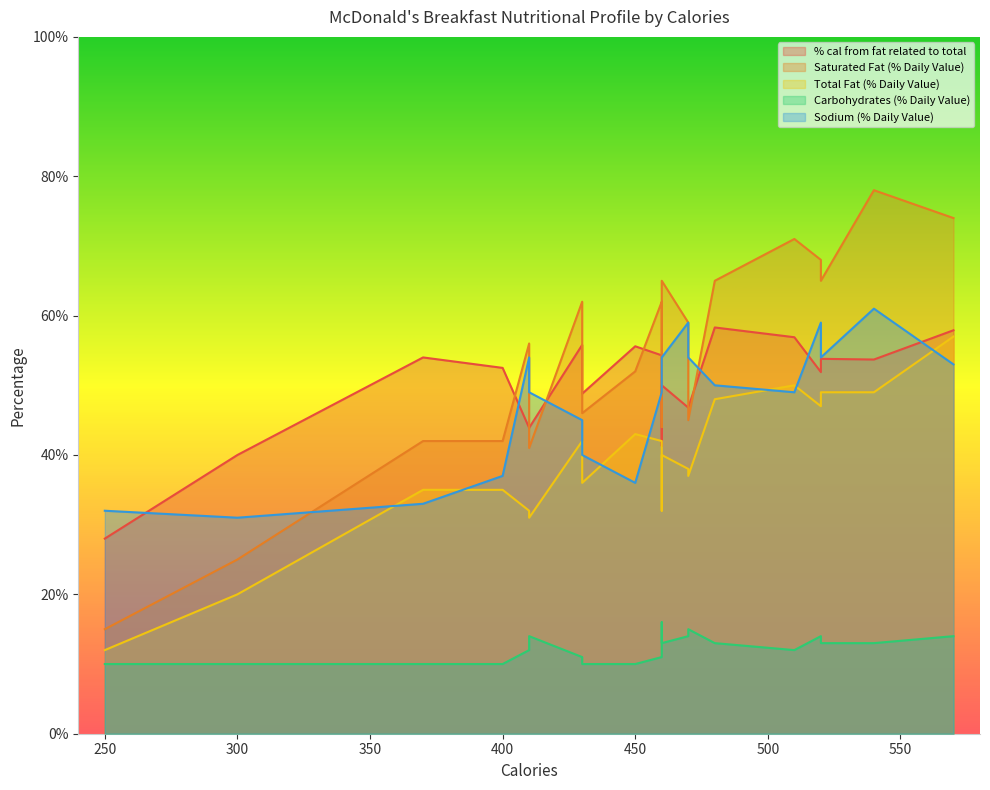

What is the highest value of the Sodium (% Daily Value) series?

61.0